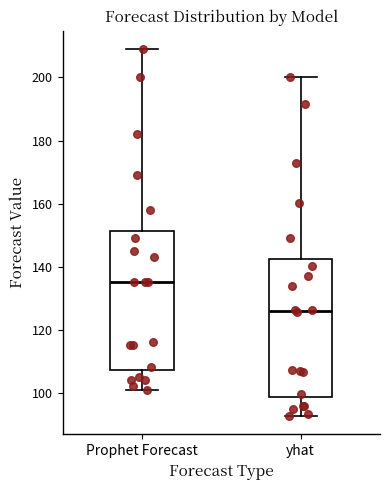

Which box's median line is the highest?

Prophet Forecast